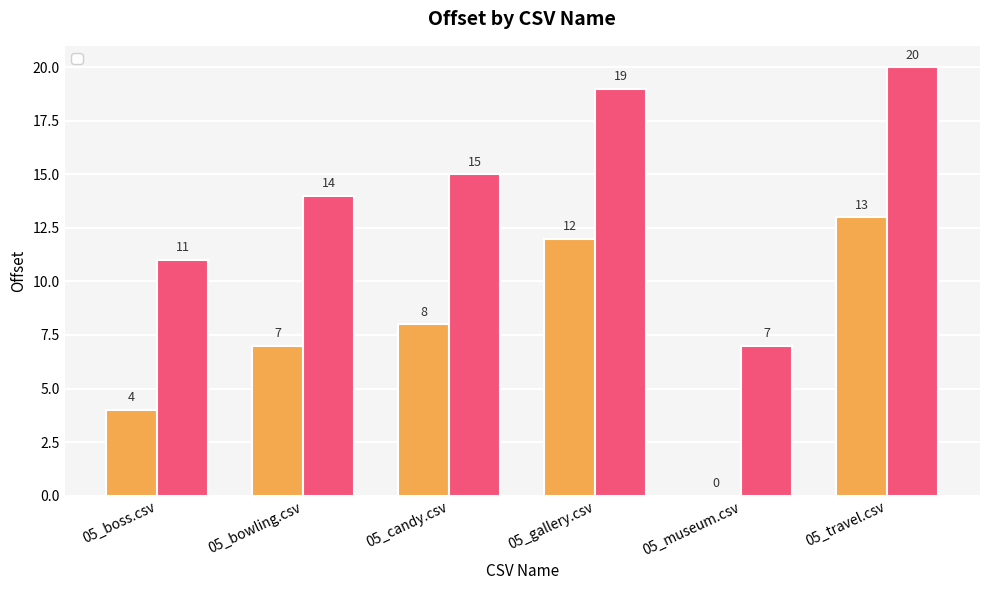

What value does the _L series have at 05_bowling.csv, to the nearest 5?

15